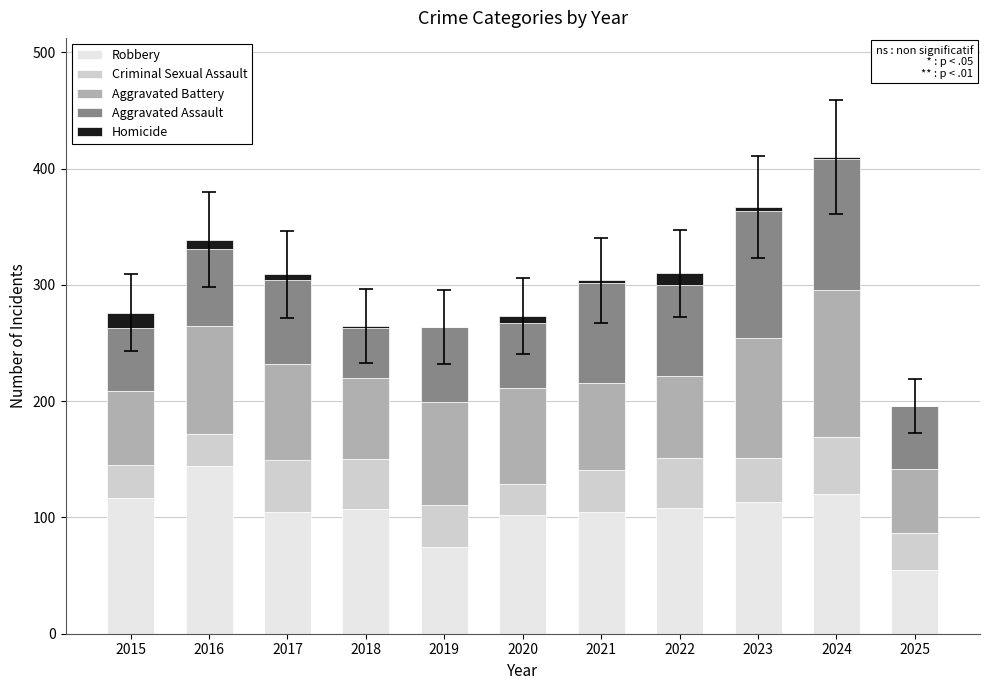

What is the total value across all series at 2019?

264